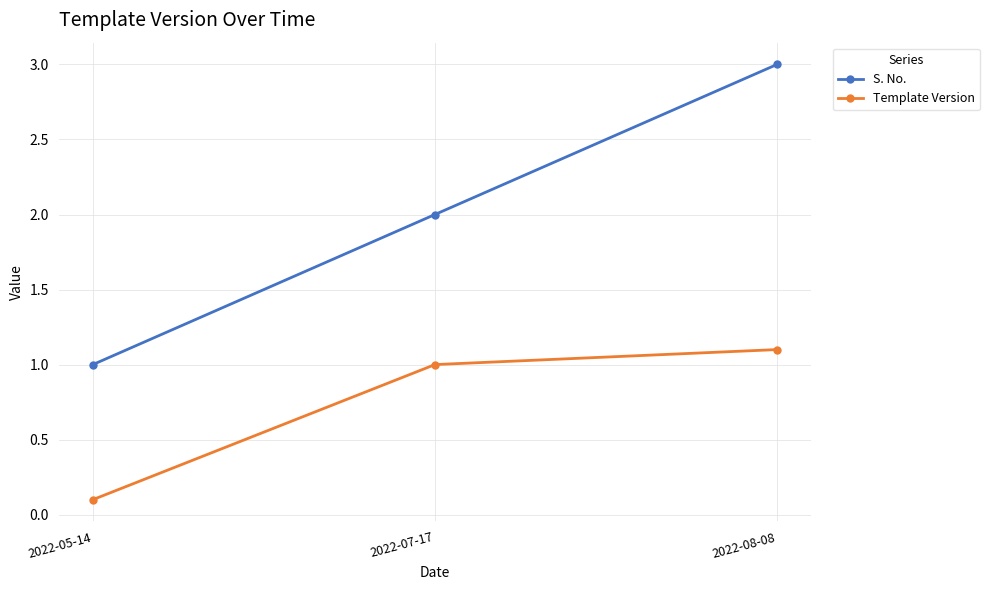

At which label is Template Version closest to 0?

2022-05-14